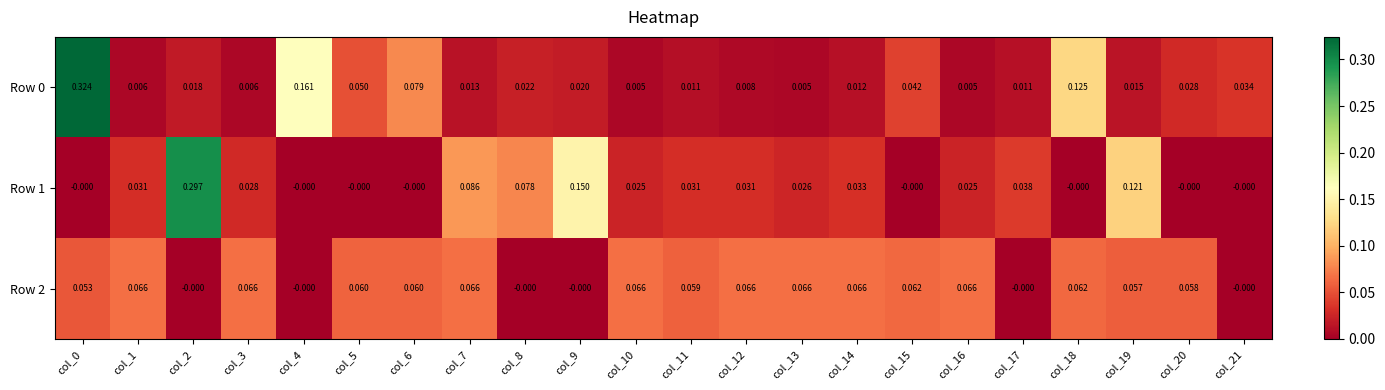

Is the value of Row 1 at col_20 greater than the value of Row 0 at col_19?

No